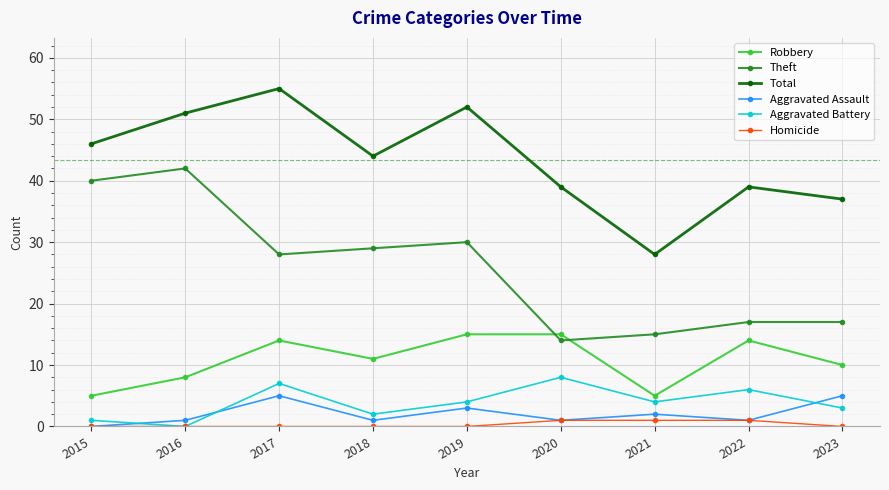

True or false: Total and Robbery intersect in this chart.

False